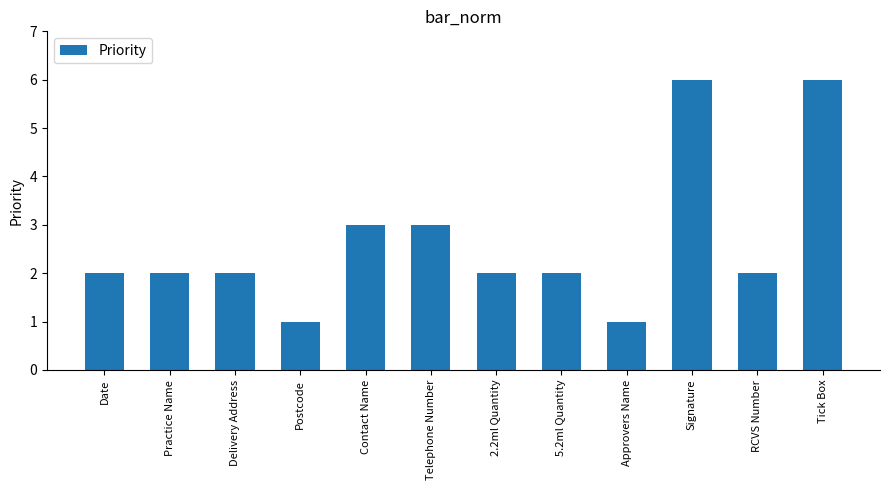

The value at Practice Name is 3. True or false?

False